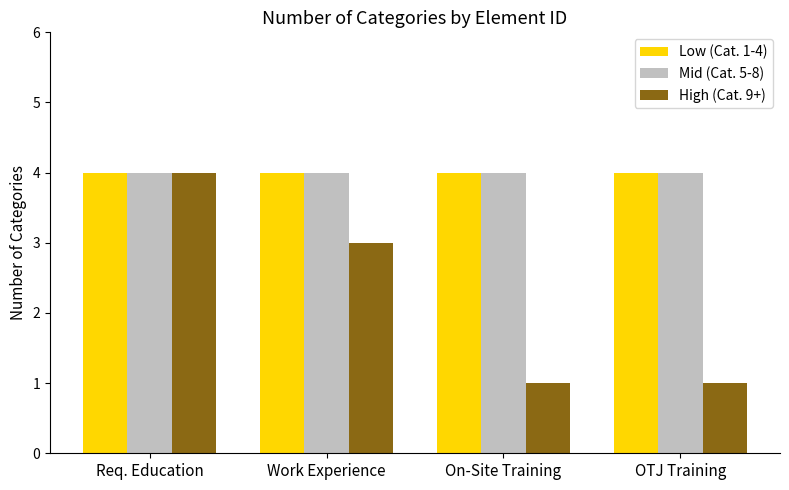

Between Req. Education and On-Site Training, which series saw the biggest shift?

High (Cat. 9+)